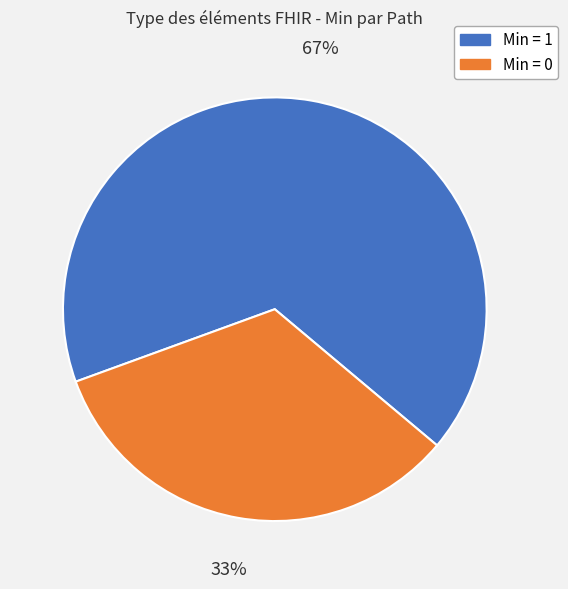

Count the number of slices in the pie.

2